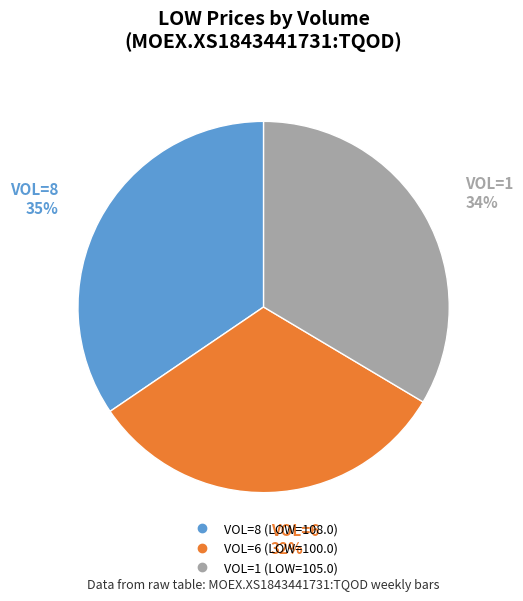

To the nearest percent, what is the difference between the largest and smallest slice percentages?

3%